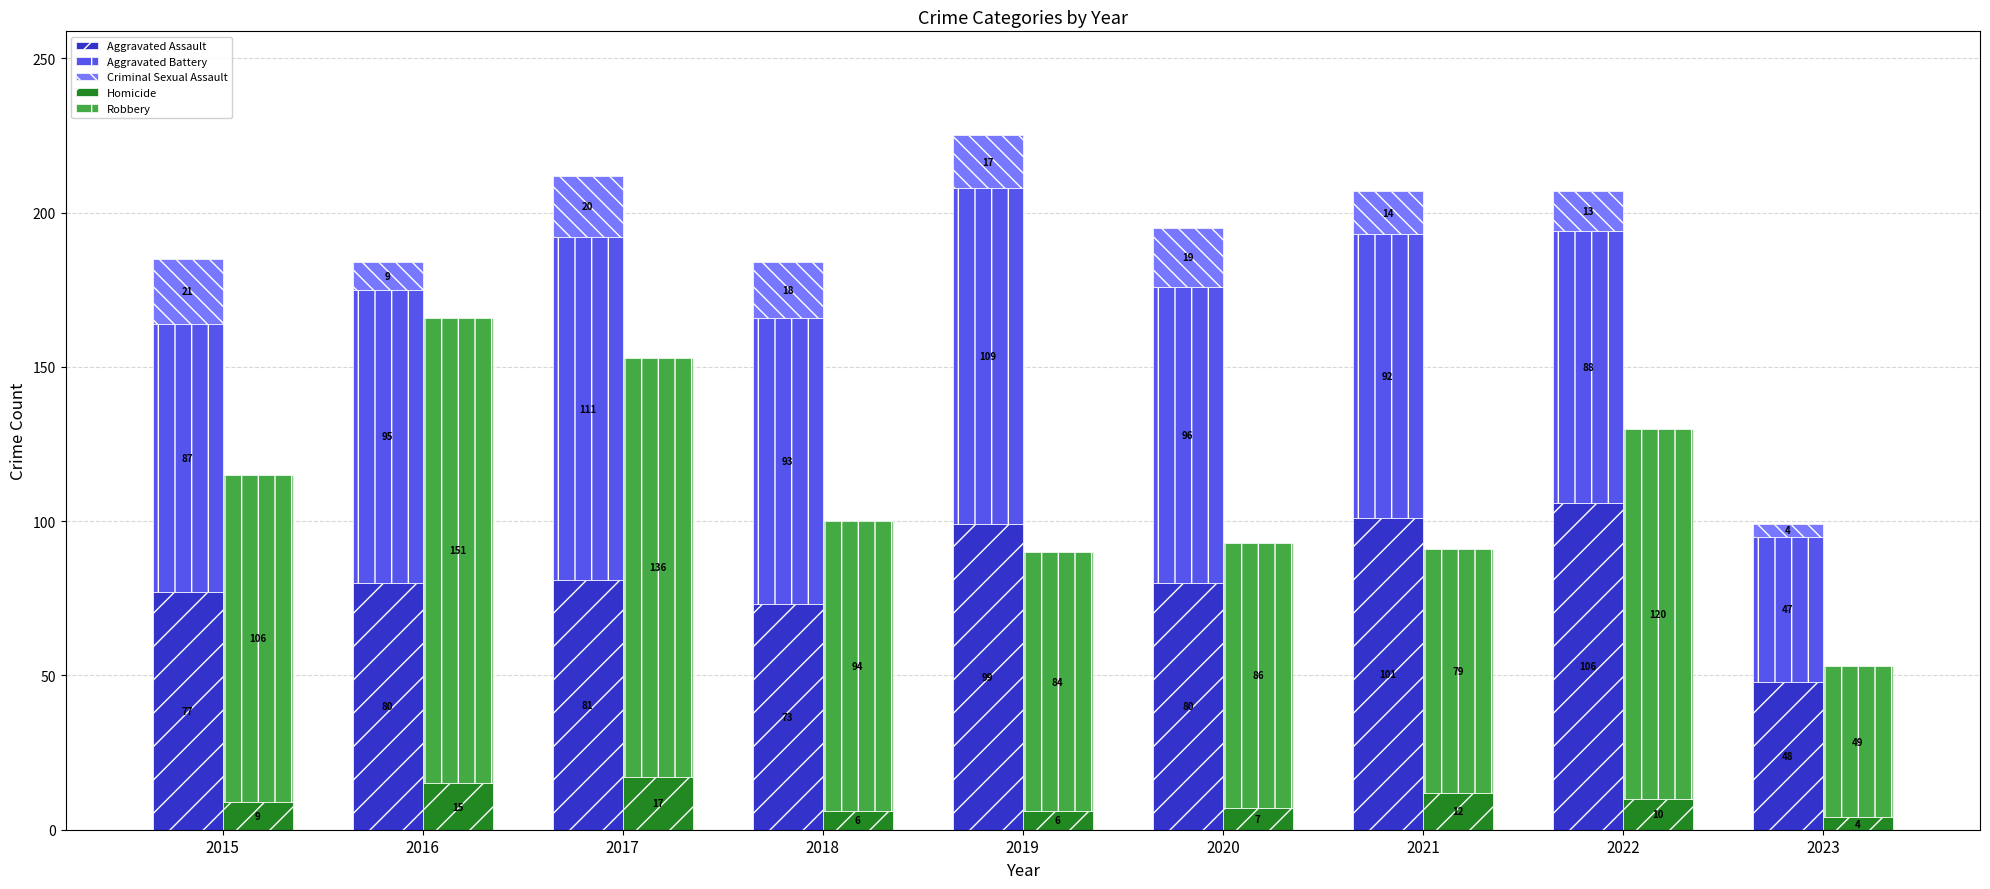

Between 2016 and 2021, which series saw the biggest shift?

Robbery